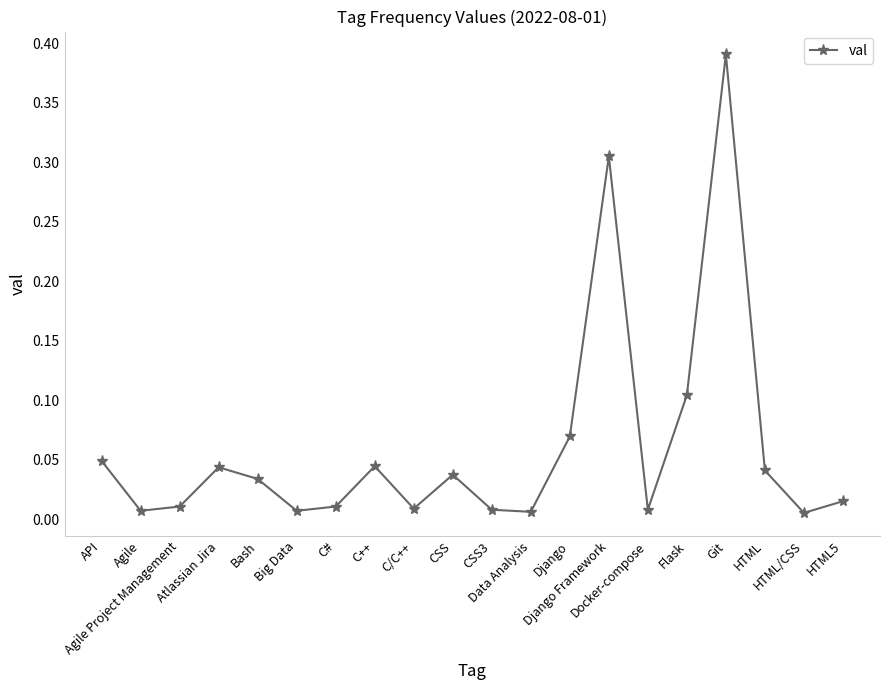

What is the sum of all values?

1.2